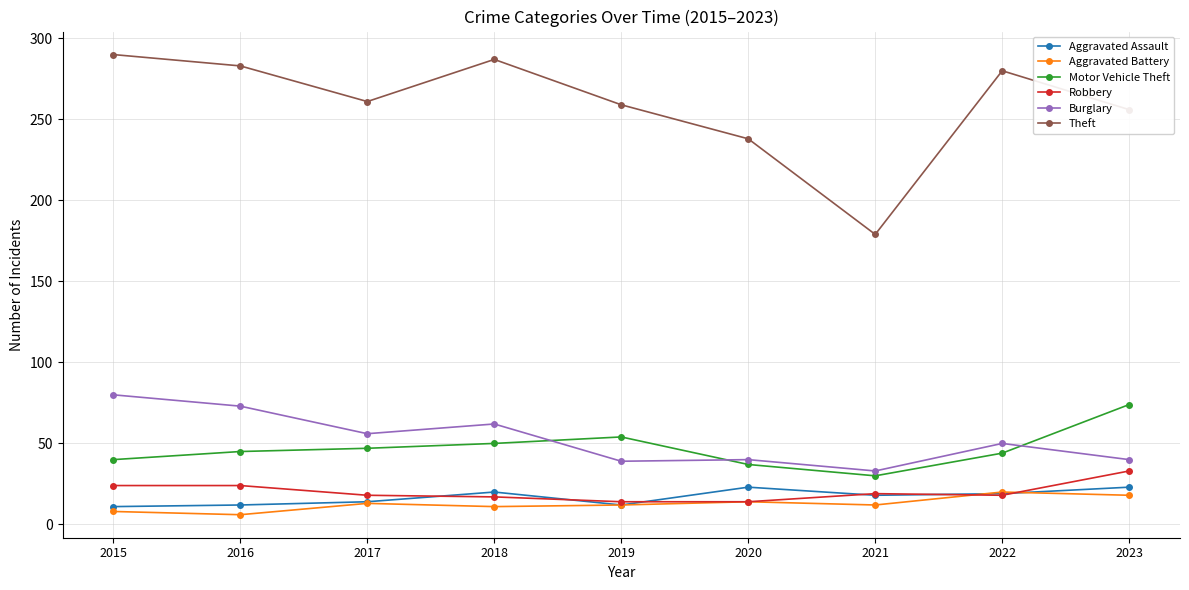

How many series are shown in this chart?

6